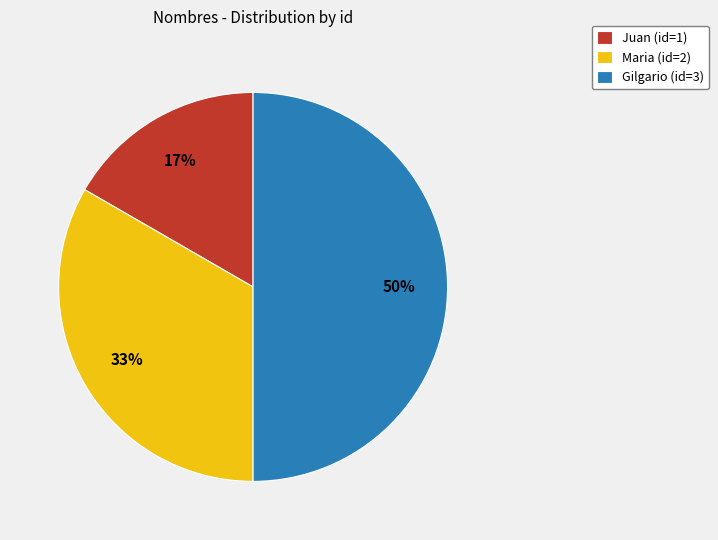

Do Juan (id=1) and Gilgario (id=3) together represent more than half of the pie?

Yes